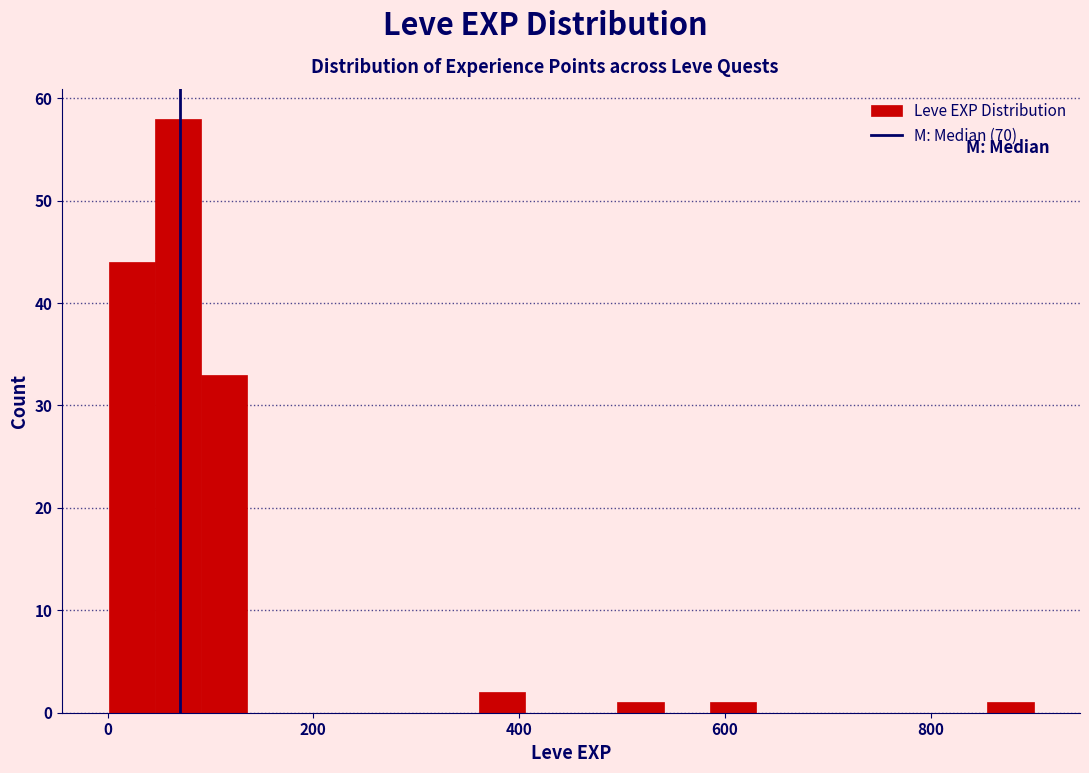

Around what value on the x-axis is the tallest bar? Give the approximate position of its centre, as read against the axis.

60